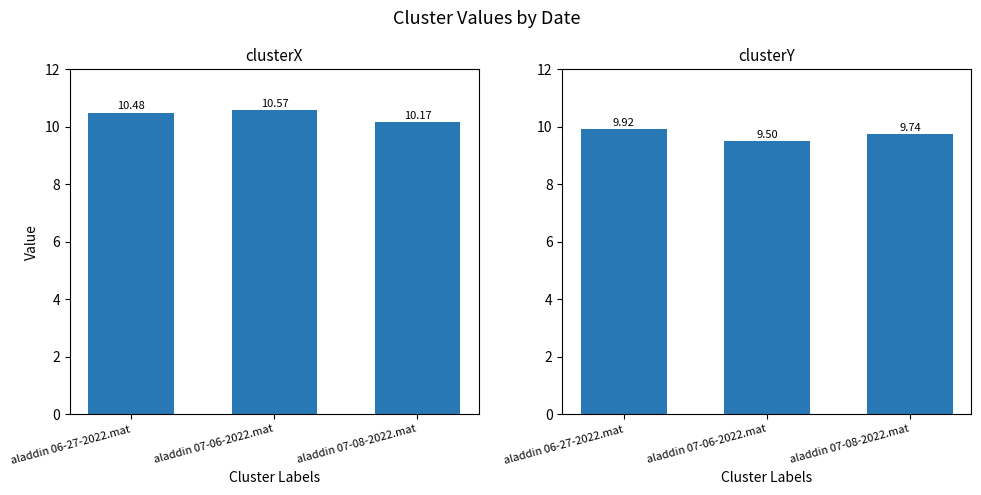

Reading left to right, list all the values displayed in this chart.

clusterX: aladdin 06-27-2022.mat=10.5	aladdin 07-06-2022.mat=10.6	aladdin 07-08-2022.mat=10.2
clusterY: aladdin 06-27-2022.mat=9.9	aladdin 07-06-2022.mat=9.5	aladdin 07-08-2022.mat=9.7